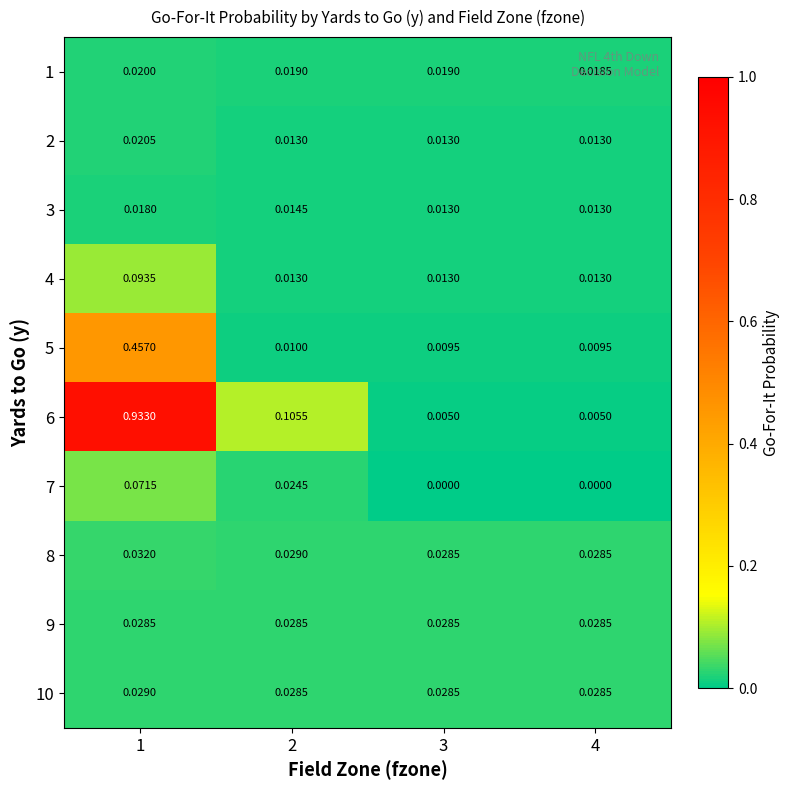

Rank the series at 3 from lowest to highest value.

7, 6, 5, 2, 3, 4, 1, 8, 9, 10